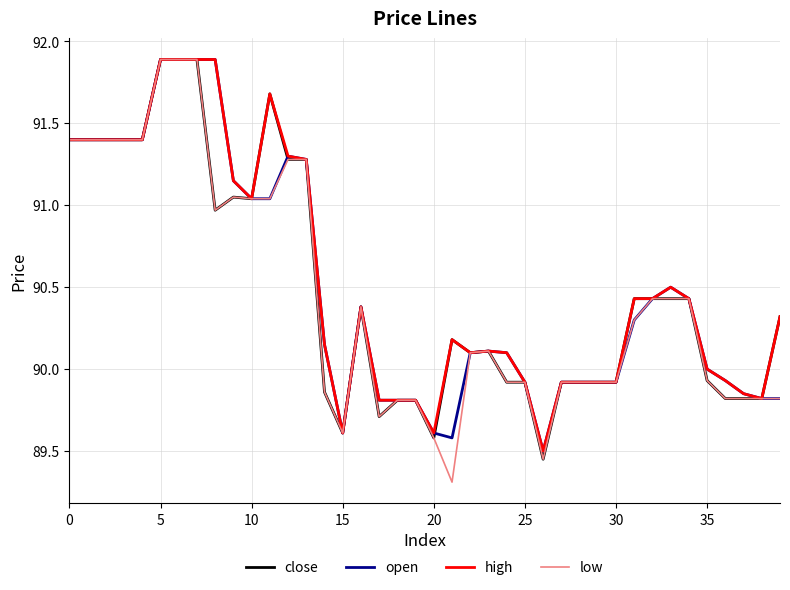

What is the difference between the second highest and minimum values in the open series?

2.4